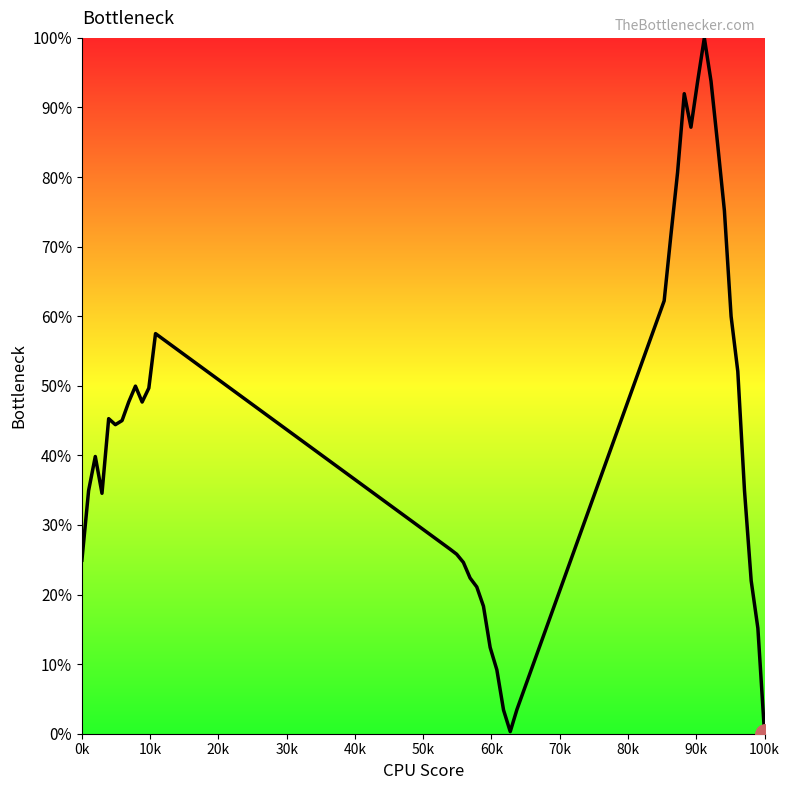

What is the average value?

0.4